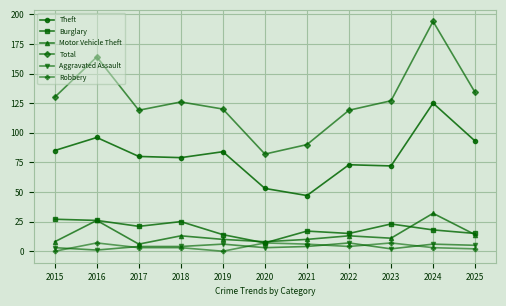

Where is the first local maximum for Total?

2016